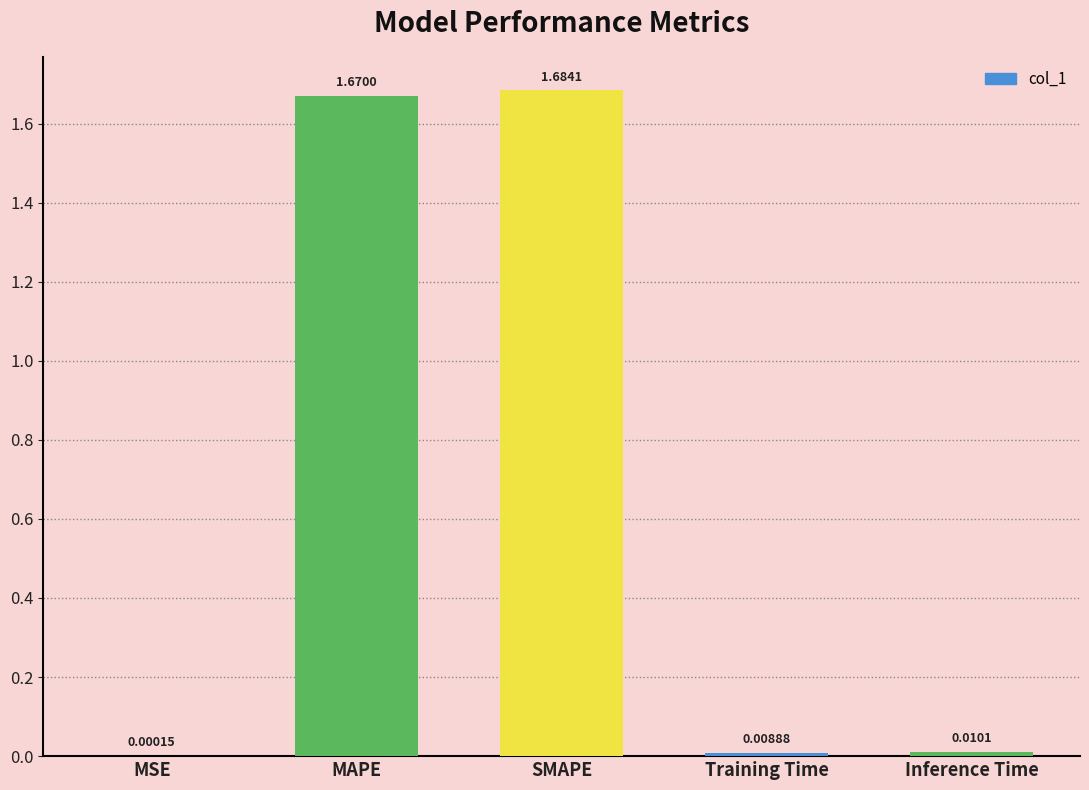

Which label corresponds to the largest value in the chart?

SMAPE